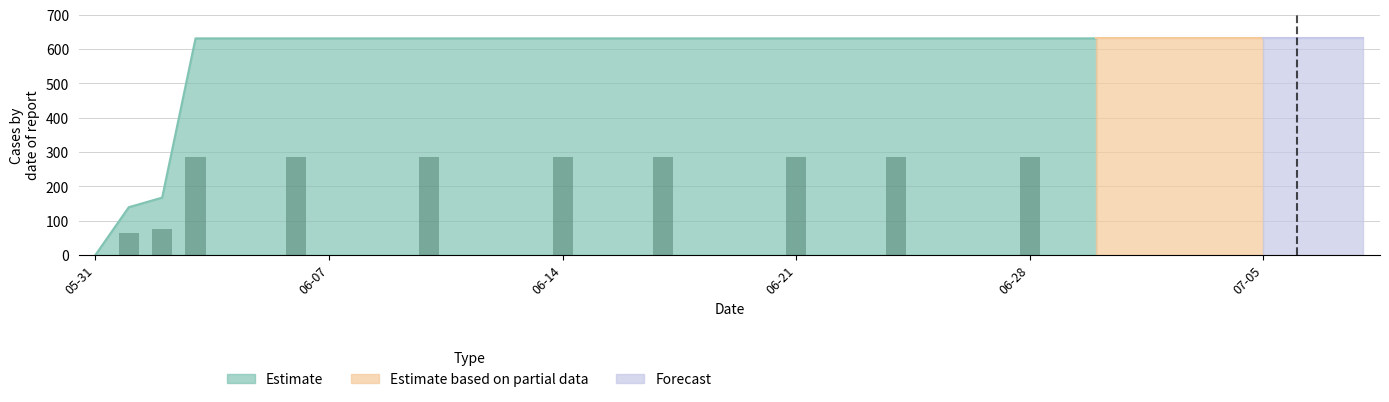

Reading left to right, extract all data points from this chart.

2020-05-31=0	2020-06-01=139	2020-06-02=167	2020-06-03=631	2020-06-04=631	2020-06-05=631	2020-06-06=631	2020-06-07=631	2020-06-08=631	2020-06-09=631	2020-06-10=631	2020-06-11=631	2020-06-12=631	2020-06-13=631	2020-06-14=631	2020-06-15=631	2020-06-16=631	2020-06-17=631	2020-06-18=631	2020-06-19=631	2020-06-20=631	2020-06-21=631	2020-06-22=631	2020-06-23=631	2020-06-24=631	2020-06-25=631	2020-06-26=631	2020-06-27=631	2020-06-28=631	2020-06-29=631	2020-06-30=631	2020-07-01=631	2020-07-02=631	2020-07-03=631	2020-07-04=631	2020-07-05=631	2020-07-06=631	2020-07-07=631	2020-07-08=631